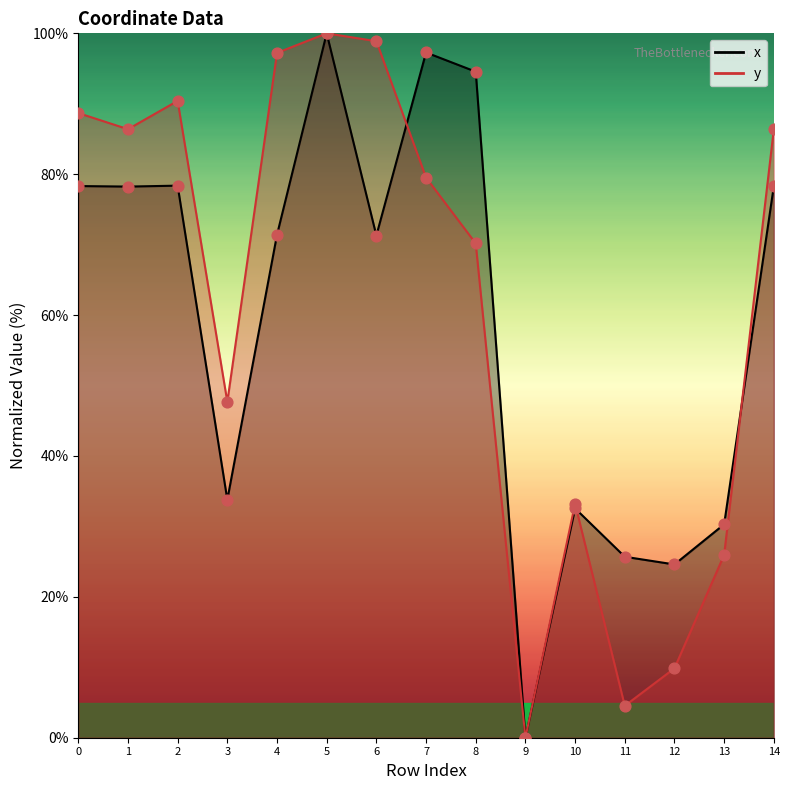

What is the total value across all series at 13?

56.3